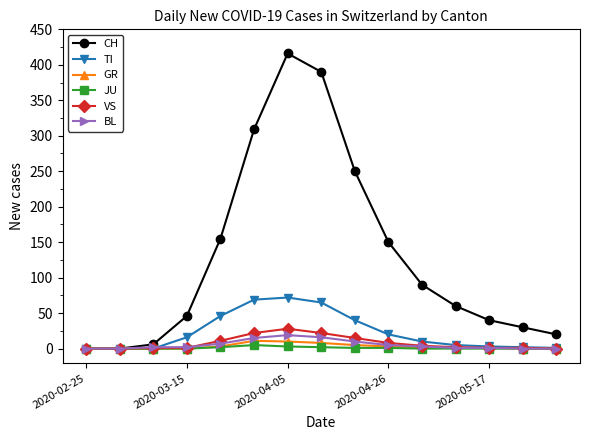

What is the maximum value shown in the chart?

416